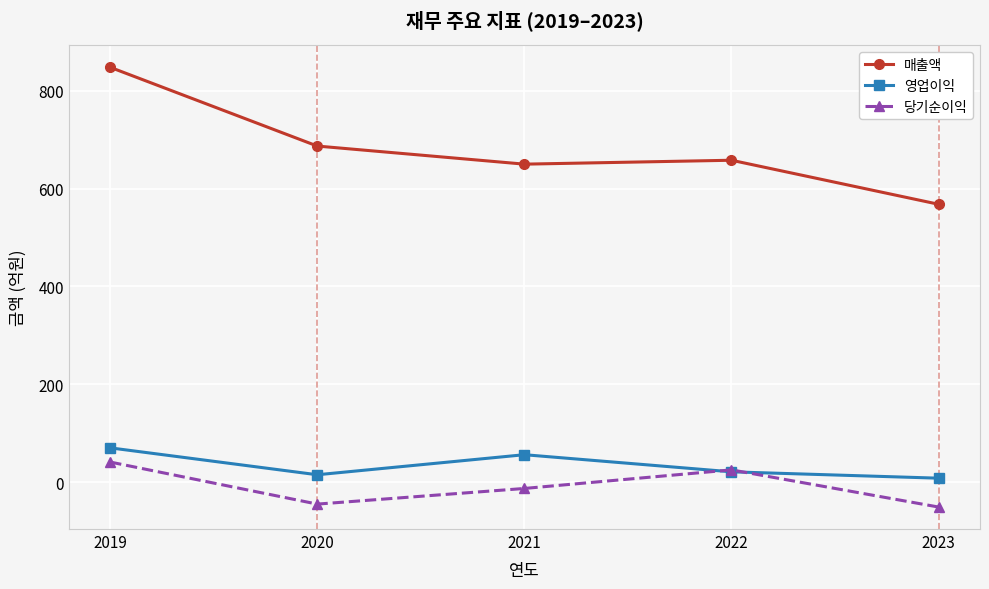

True or false: 당기순이익 and 매출액 cross at least once.

False